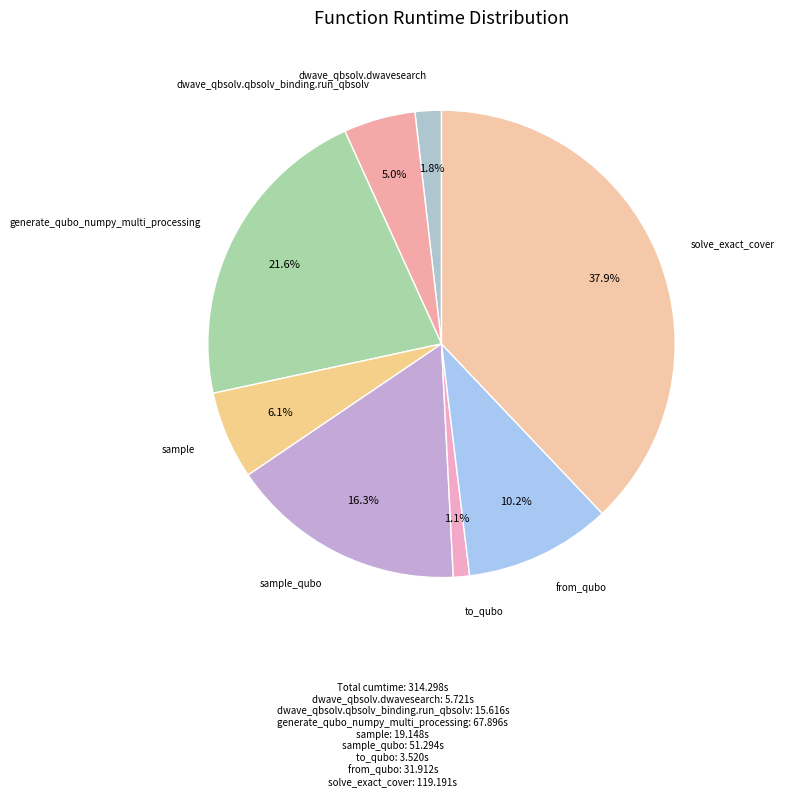

How many segments does this pie chart have?

8